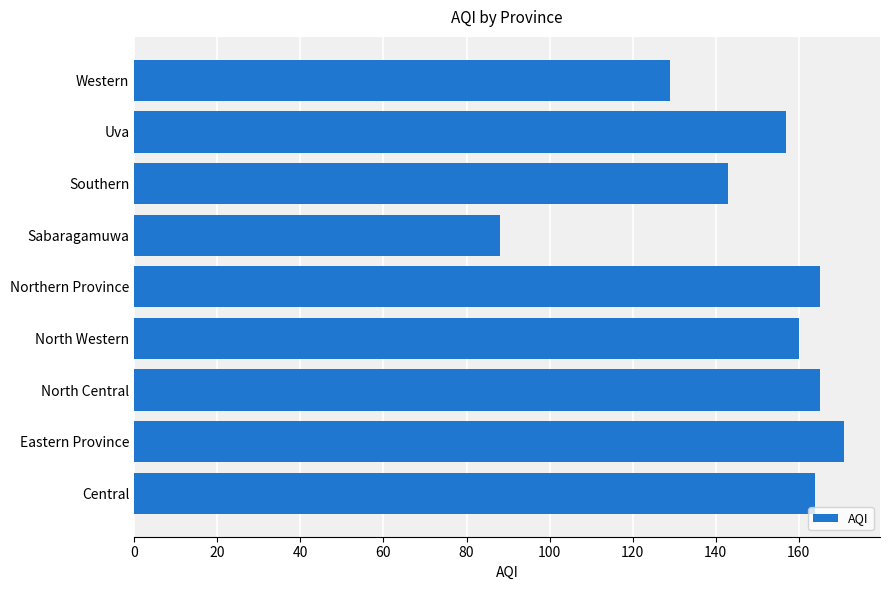

What is the sum of all values?

1342